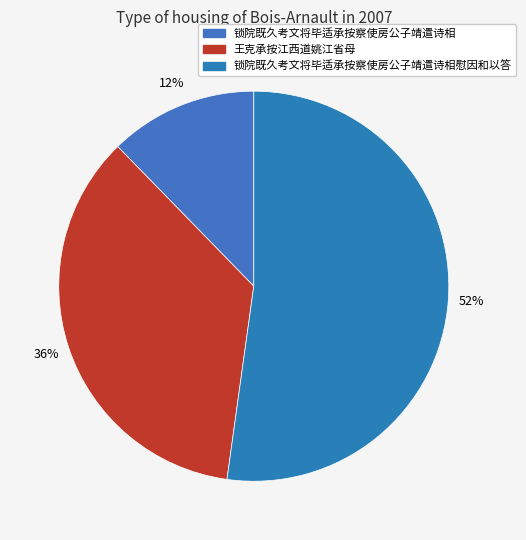

How many slices are in this pie chart?

3